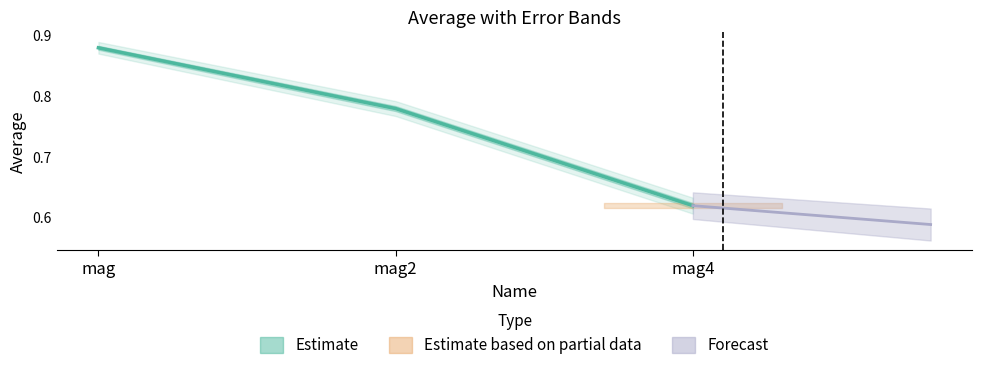

Is this an area chart (filled region under the line)?

No